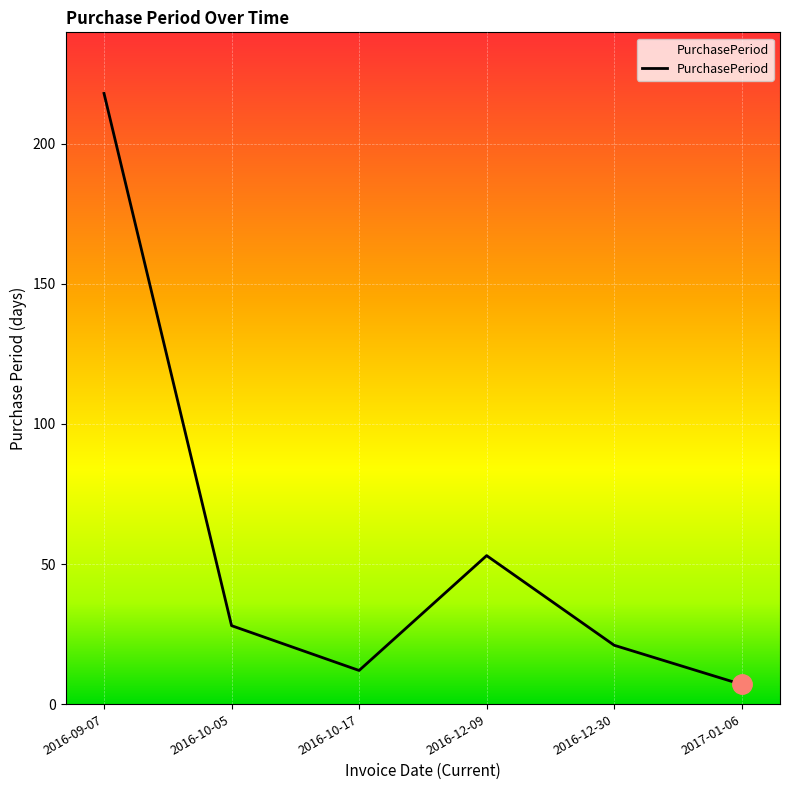

At which category does the data reach its first local valley?

2016-10-17